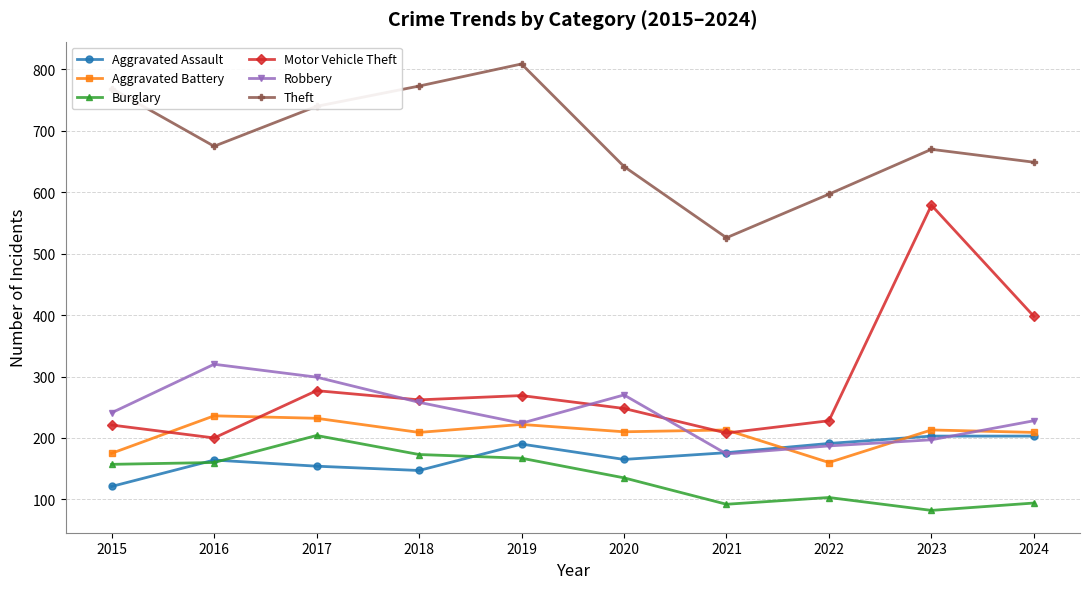

What is the greatest value displayed?

809